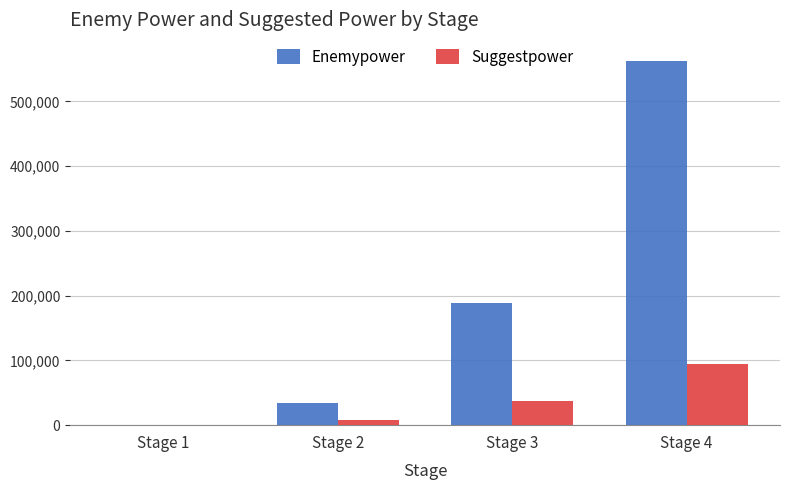

Reading left to right, what are all the values shown in this chart?

Enemypower: Stage 1=240	Stage 2=34080	Stage 3=188500	Stage 4=562584
Suggestpower: Stage 1=80	Stage 2=8520	Stage 3=37700	Stage 4=93764